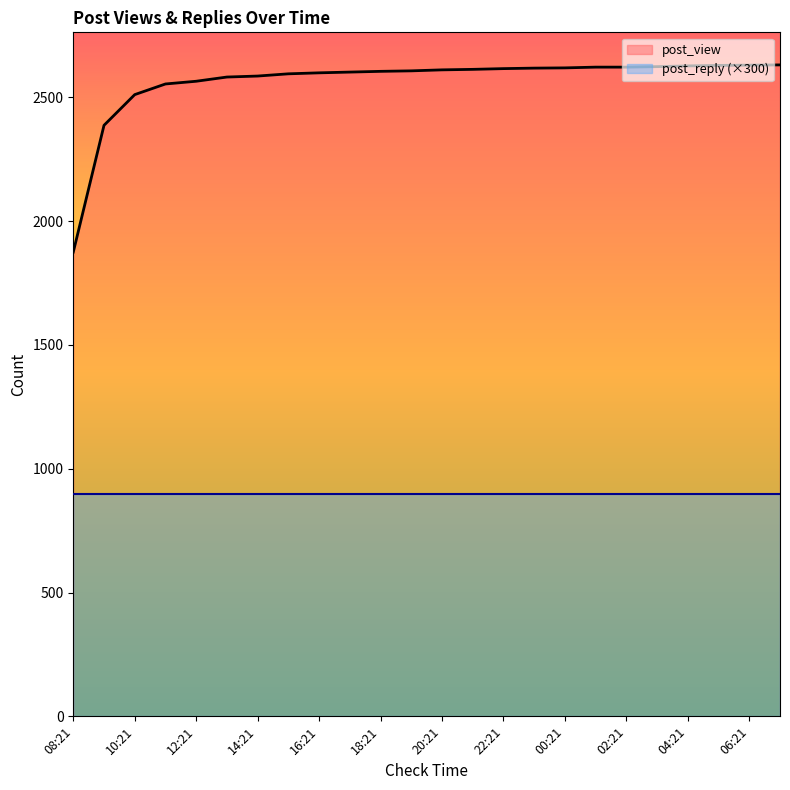

Reading right to left, list all the values displayed in this chart.

07:21=2631	06:21=2630	05:21=2629	04:21=2627	03:21=2624	02:21=2622	01:21=2622	00:21=2619	23:21=2618	22:21=2616	21:21=2613	20:21=2611	19:21=2607	18:21=2605	17:21=2602	16:21=2599	15:21=2595	14:21=2586	13:21=2582	12:21=2565	11:21=2554	10:21=2511	09:21=2387	08:21=1875